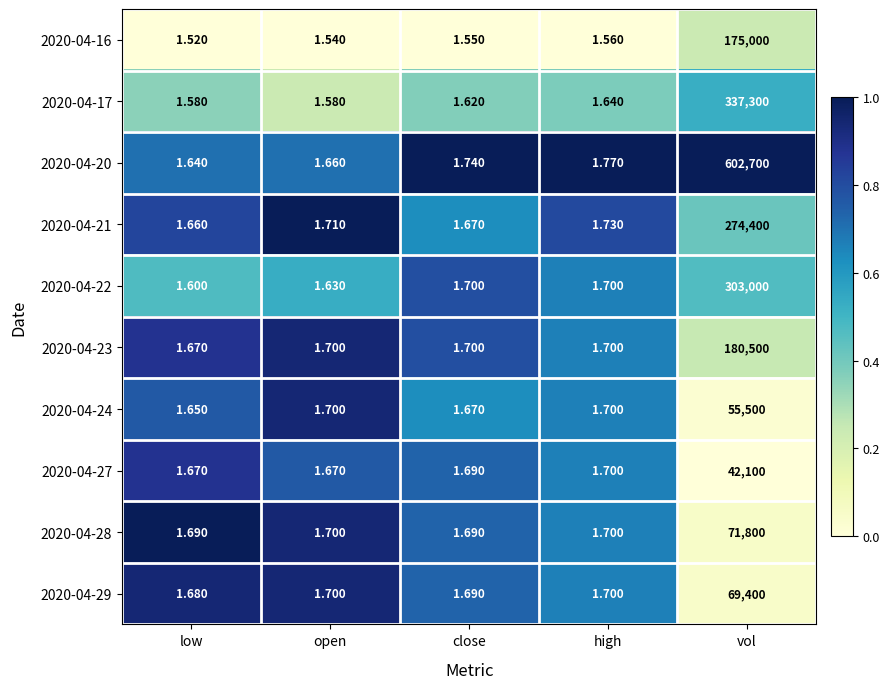

Is the value of 2020-04-16 at close greater than the value of 2020-04-24 at high?

No